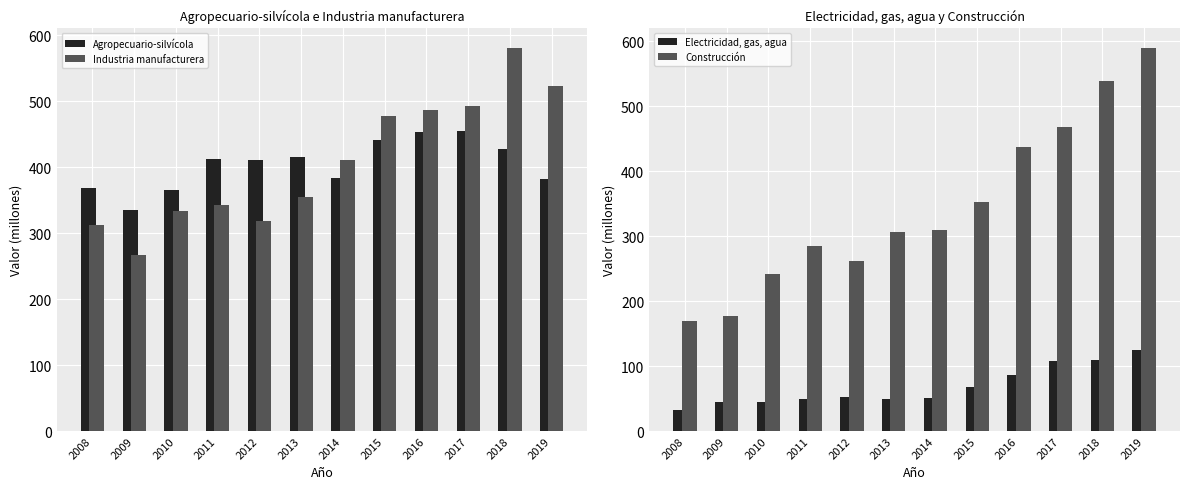

What is the maximum value for Construcción?

590